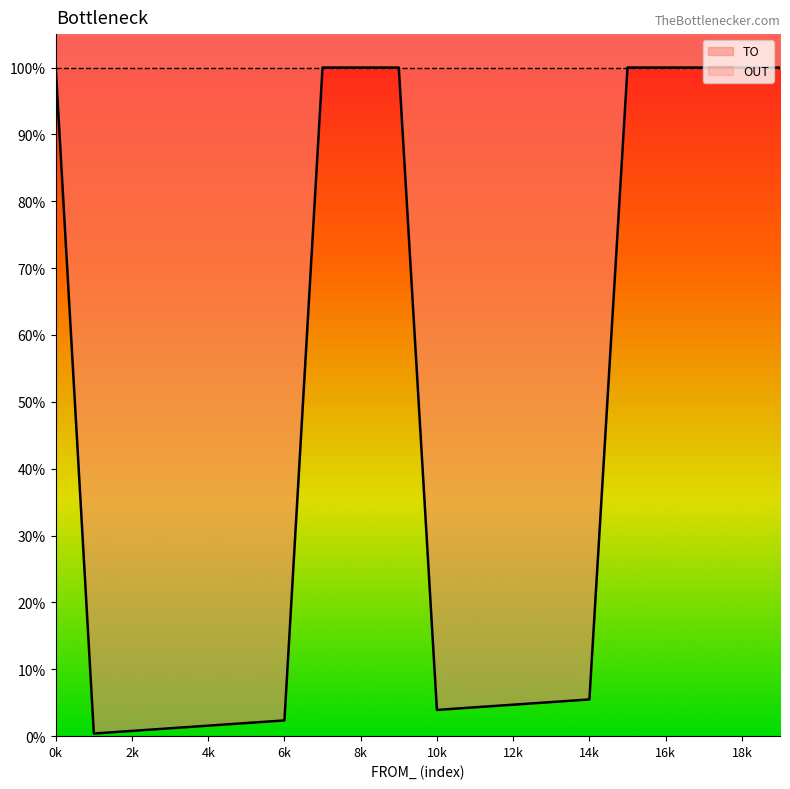

What is the sum of all OUT values?

20.0